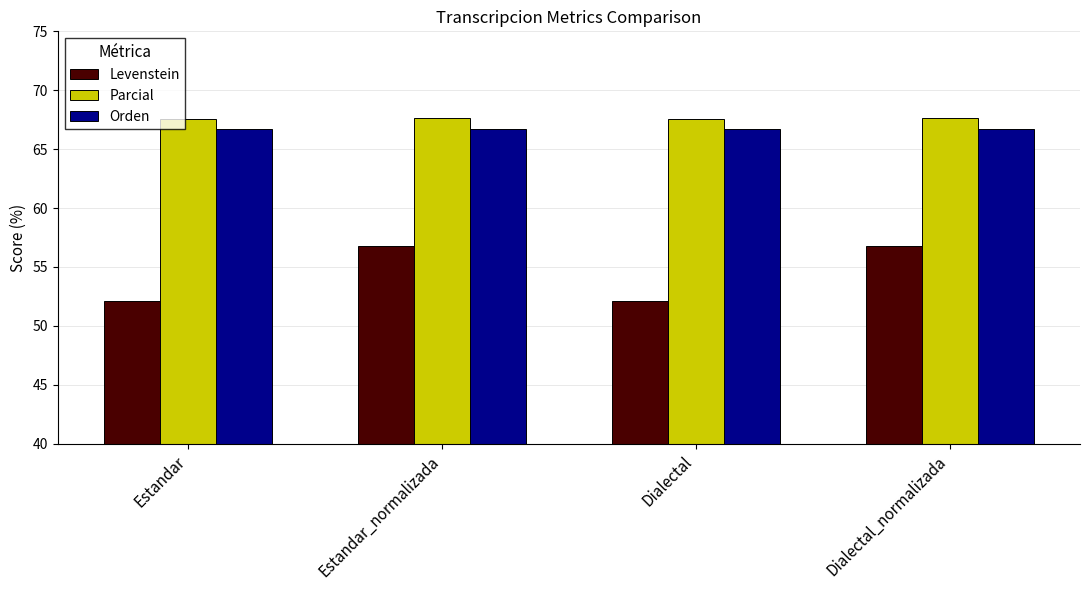

Is the value of Levenstein at Dialectal_normalizada greater than the value of Parcial at Dialectal?

No